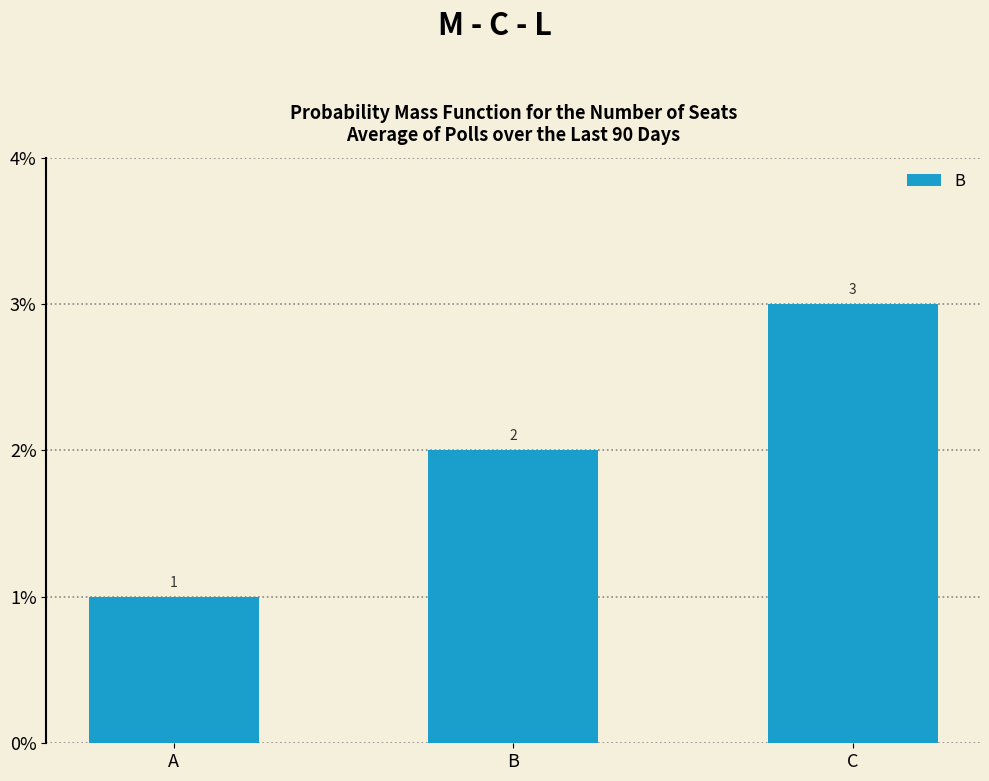

What is the approximate value at C?

3